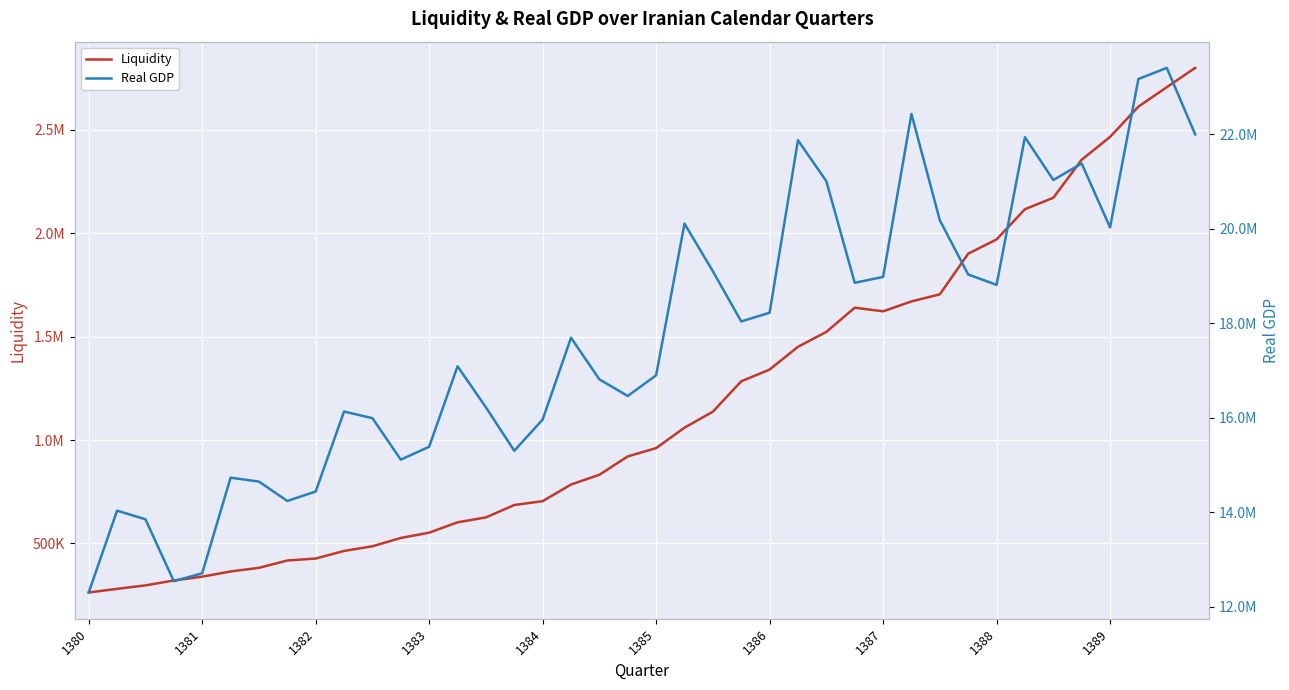

At which category is the sum across all series the highest?

38